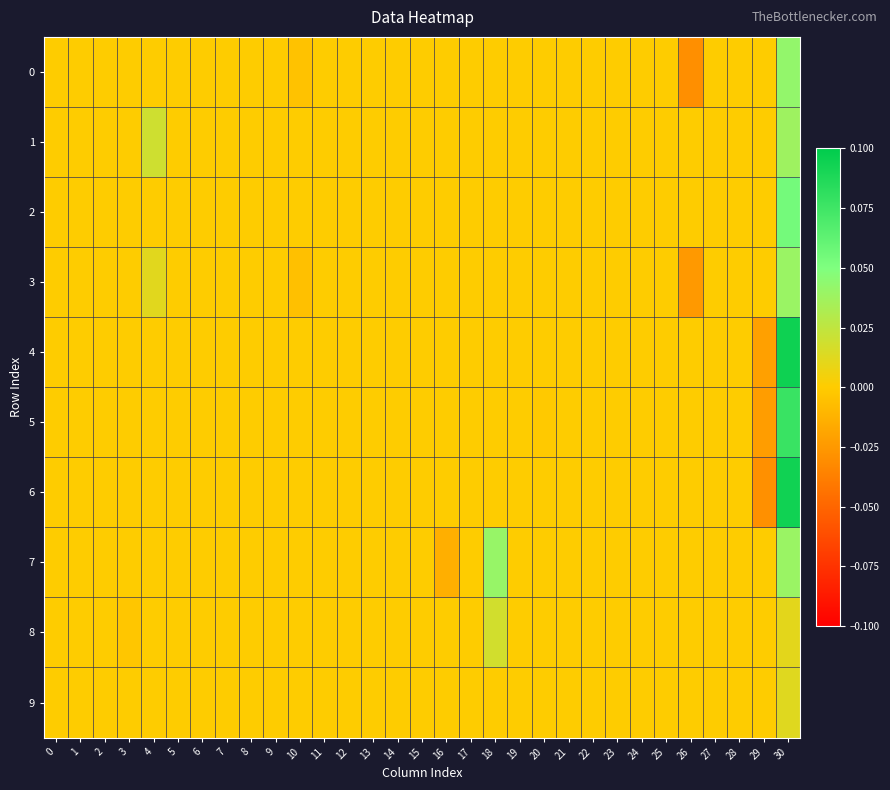

Which series has the largest total across all categories?

4